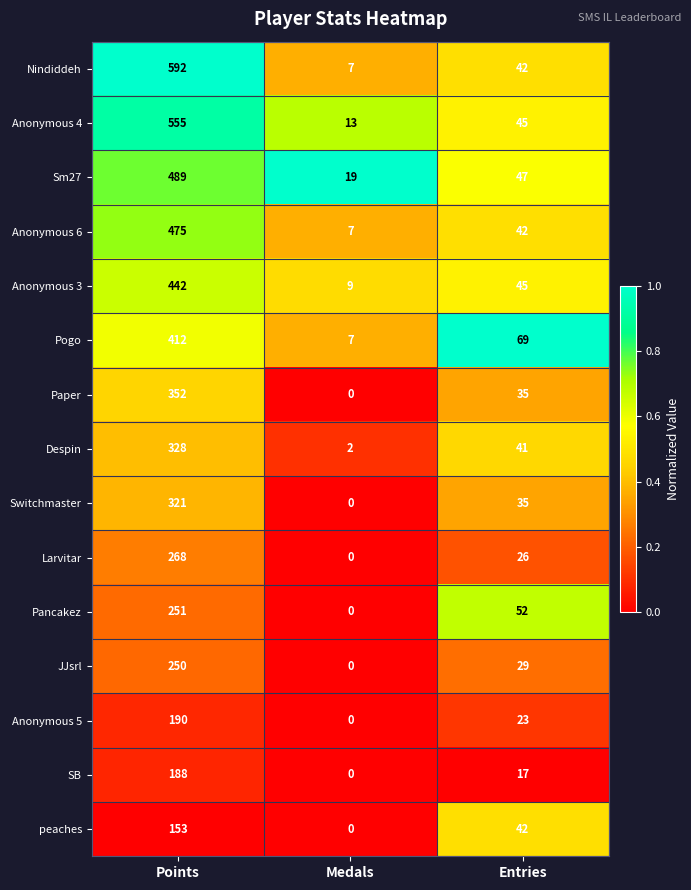

At which label does Sm27 first exceed 47?

Points